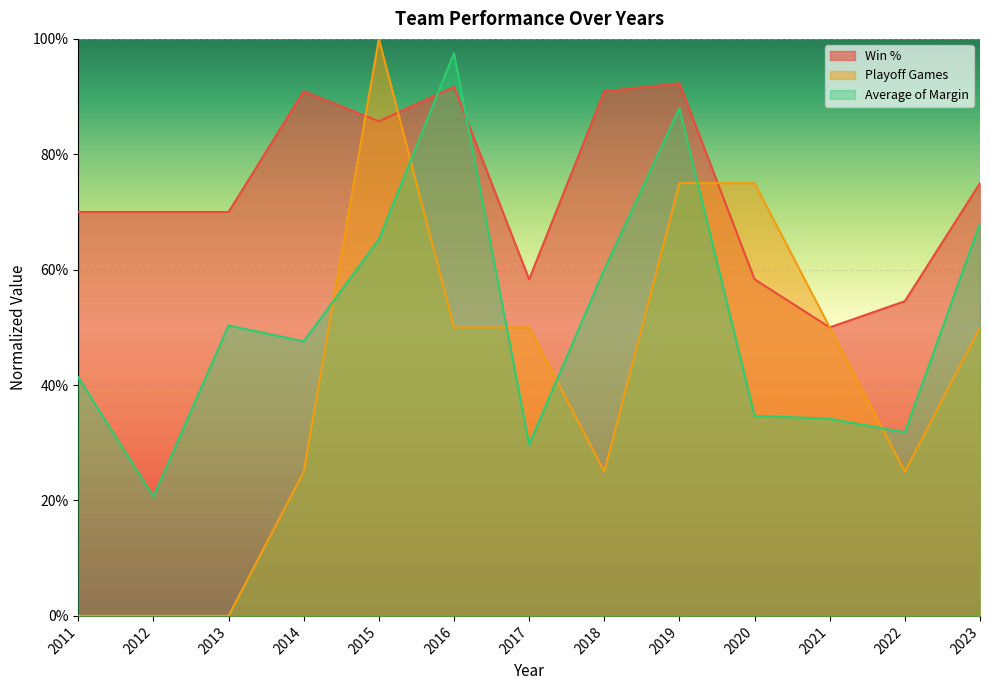

What is the sum of the Average of Margin values at 2020 and 2016?

1.3